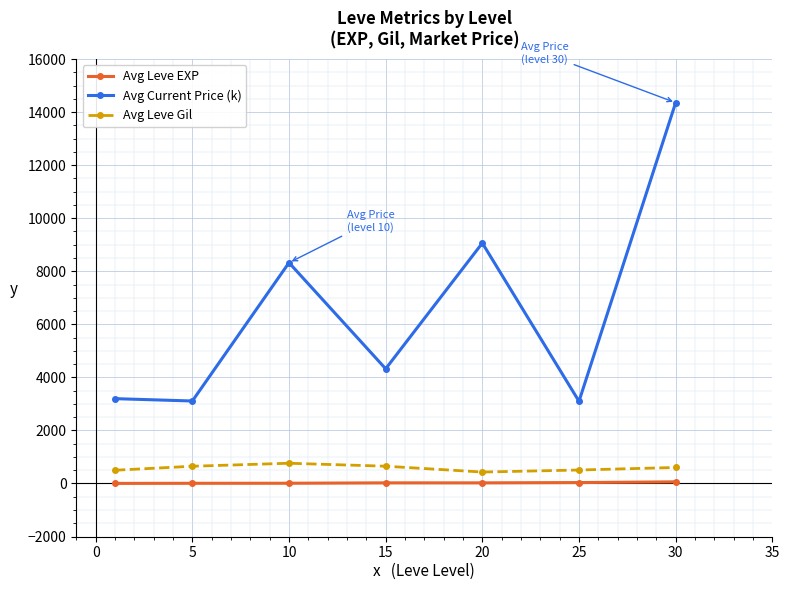

How many interior local peaks does the Avg Current Price (k) series have?

2